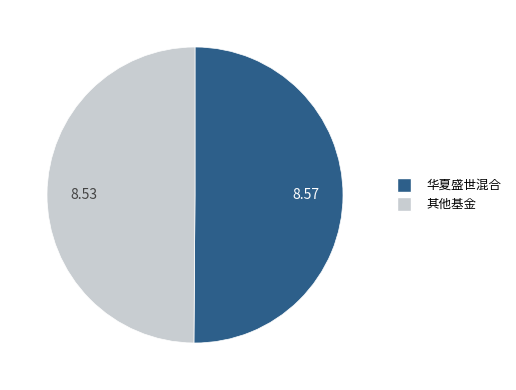

Approximately how many times larger is the value at 其他基金 compared to 华夏盛世混合?

1.0